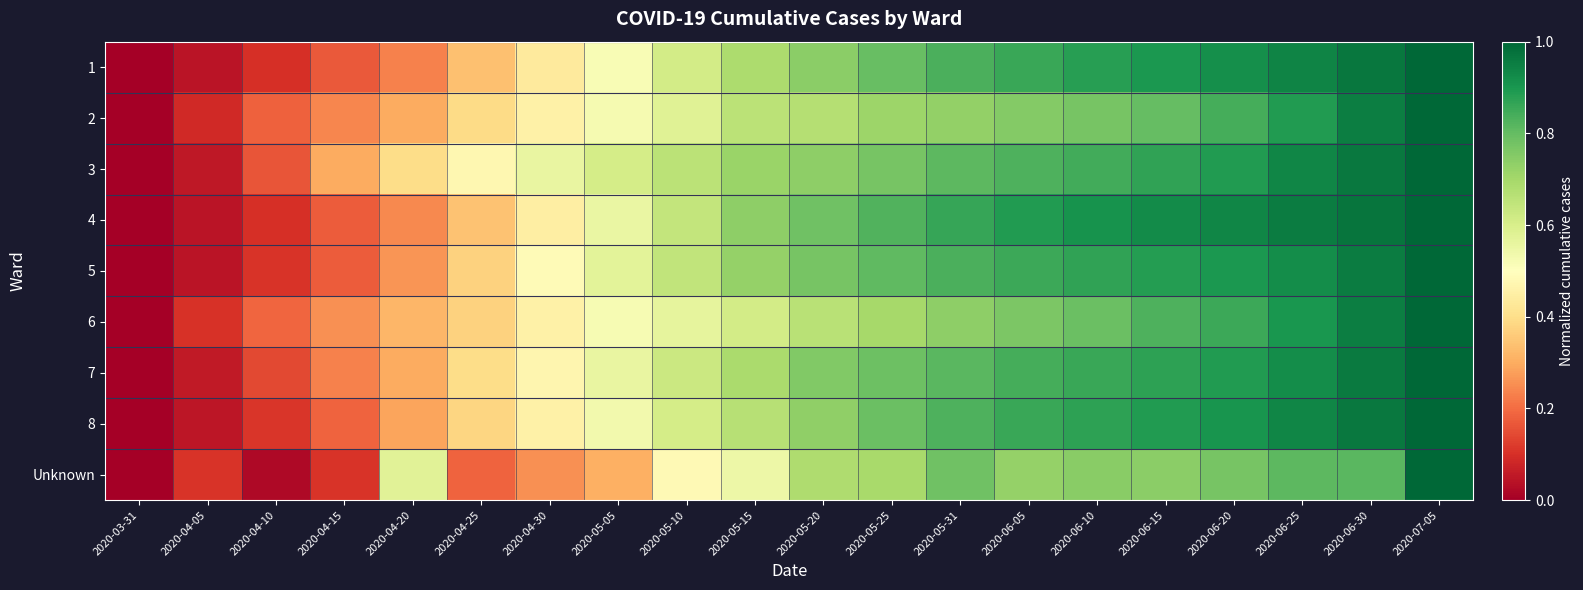

List the series in order of their peak value, highest first.

1, 2, 3, 4, 5, 6, 7, 8, Unknown